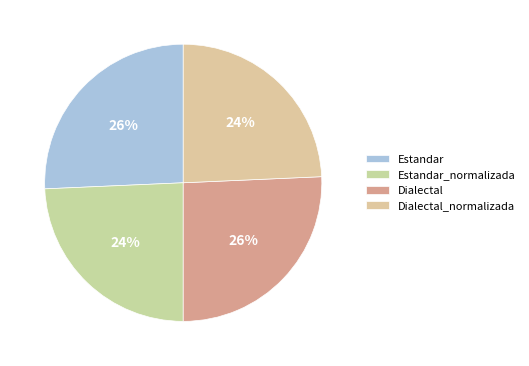

To the nearest percent, what is the difference between the largest and smallest slice percentages?

1%